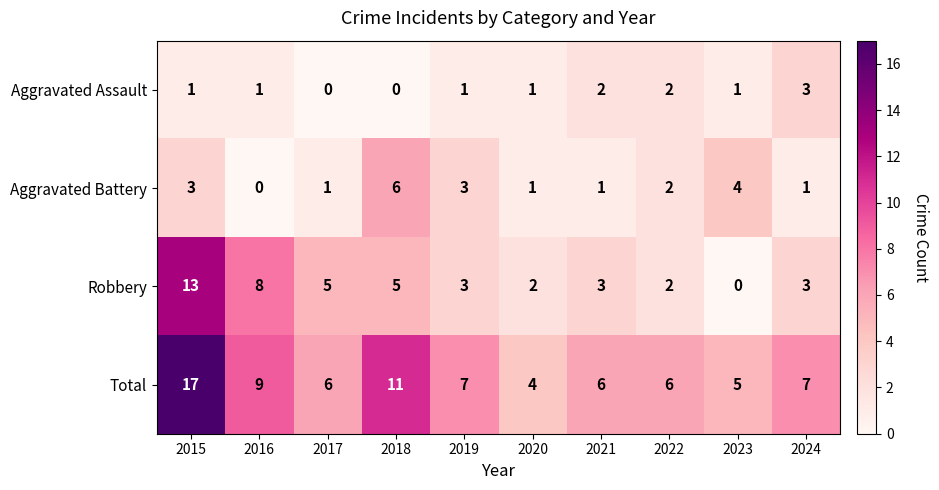

What is the maximum value for Aggravated Battery?

6